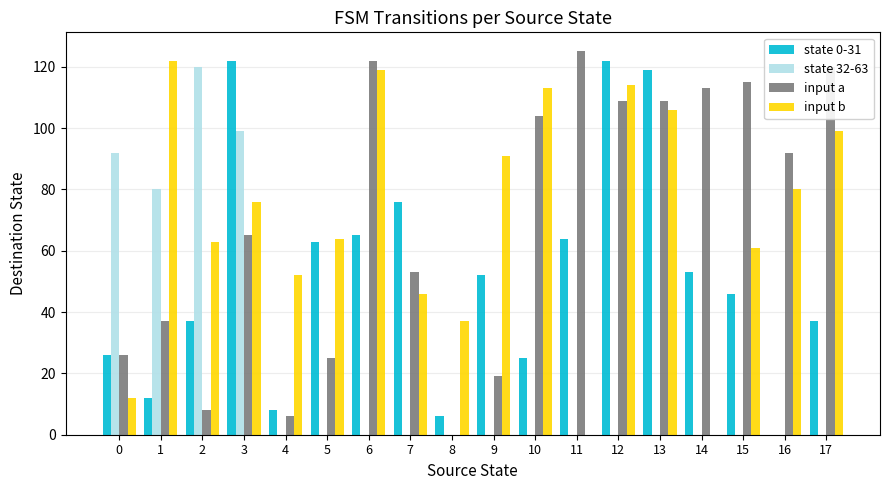

Reading left to right, what are all the values shown in this chart?

state 0-31: 0=26	1=12	2=37	3=122	4=8	5=63	6=65	7=76	8=6	9=52	10=25	11=64	12=122	13=119	14=53	15=46	16=0	17=37
state 32-63: 0=92	1=80	2=120	3=99	4=0	5=0	6=0	7=0	8=0	9=0	10=0	11=0	12=0	13=0	14=0	15=0	16=0	17=0
input a: 0=26	1=37	2=8	3=65	4=6	5=25	6=122	7=53	8=0	9=19	10=104	11=125	12=109	13=109	14=113	15=115	16=92	17=120
input b: 0=12	1=122	2=63	3=76	4=52	5=64	6=119	7=46	8=37	9=91	10=113	11=0	12=114	13=106	14=0	15=61	16=80	17=99